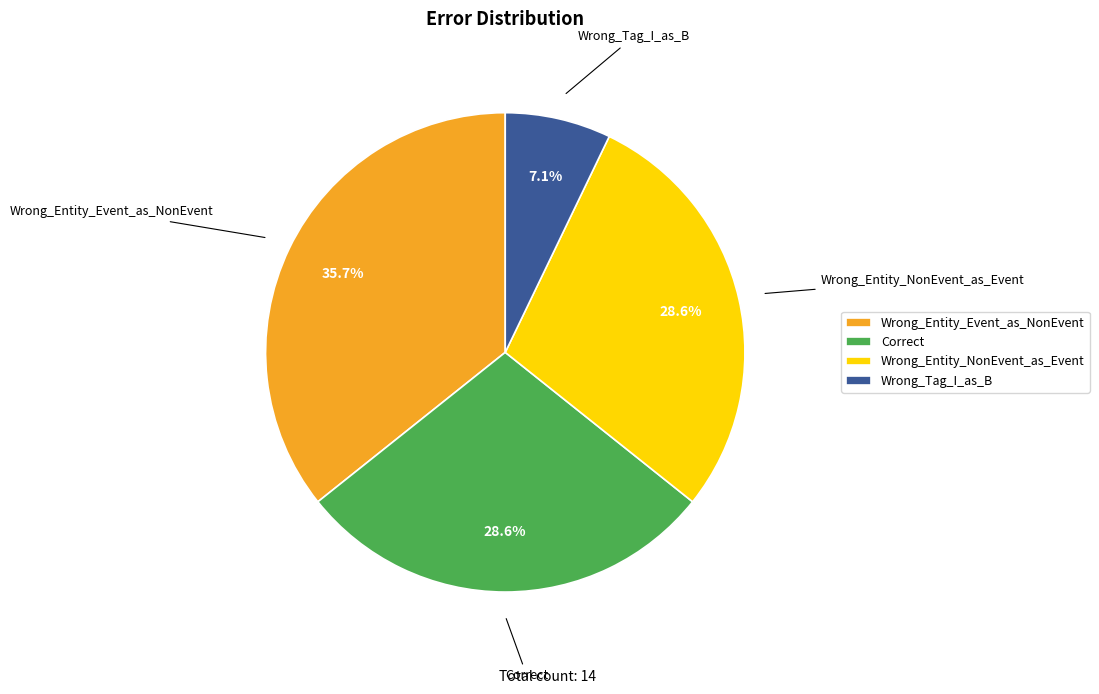

To the nearest percent, what portion does Wrong_Entity_NonEvent_as_Event represent?

29%